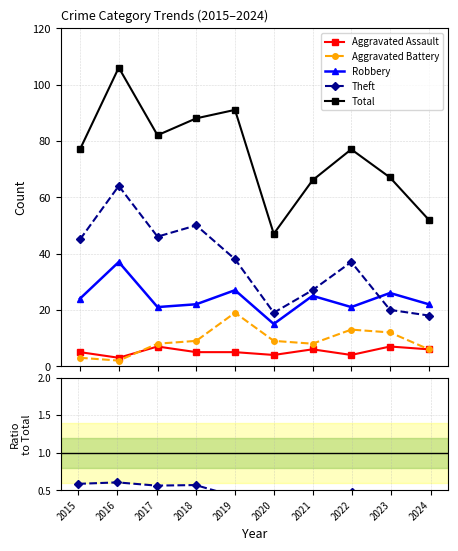

Is this an area chart (filled region under the line)?

No